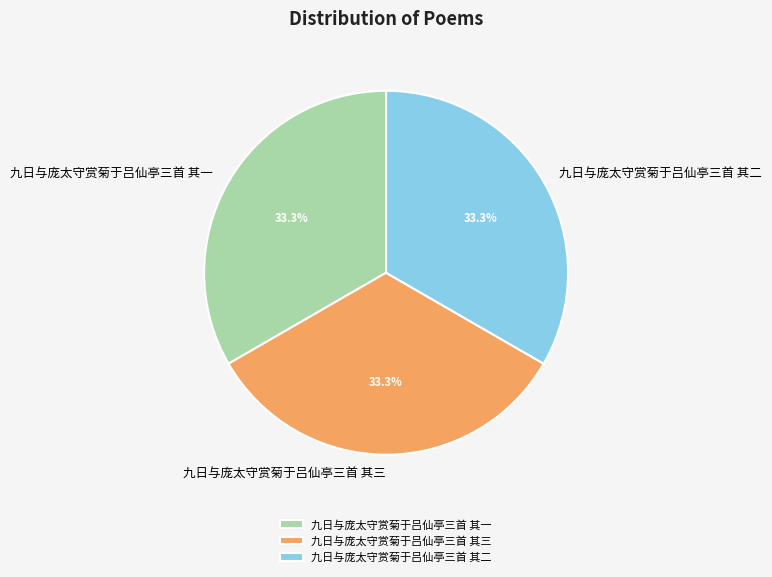

Approximately how many times larger is the value at 九日与庞太守赏菊于吕仙亭三首 其二 compared to 九日与庞太守赏菊于吕仙亭三首 其三?

1.0